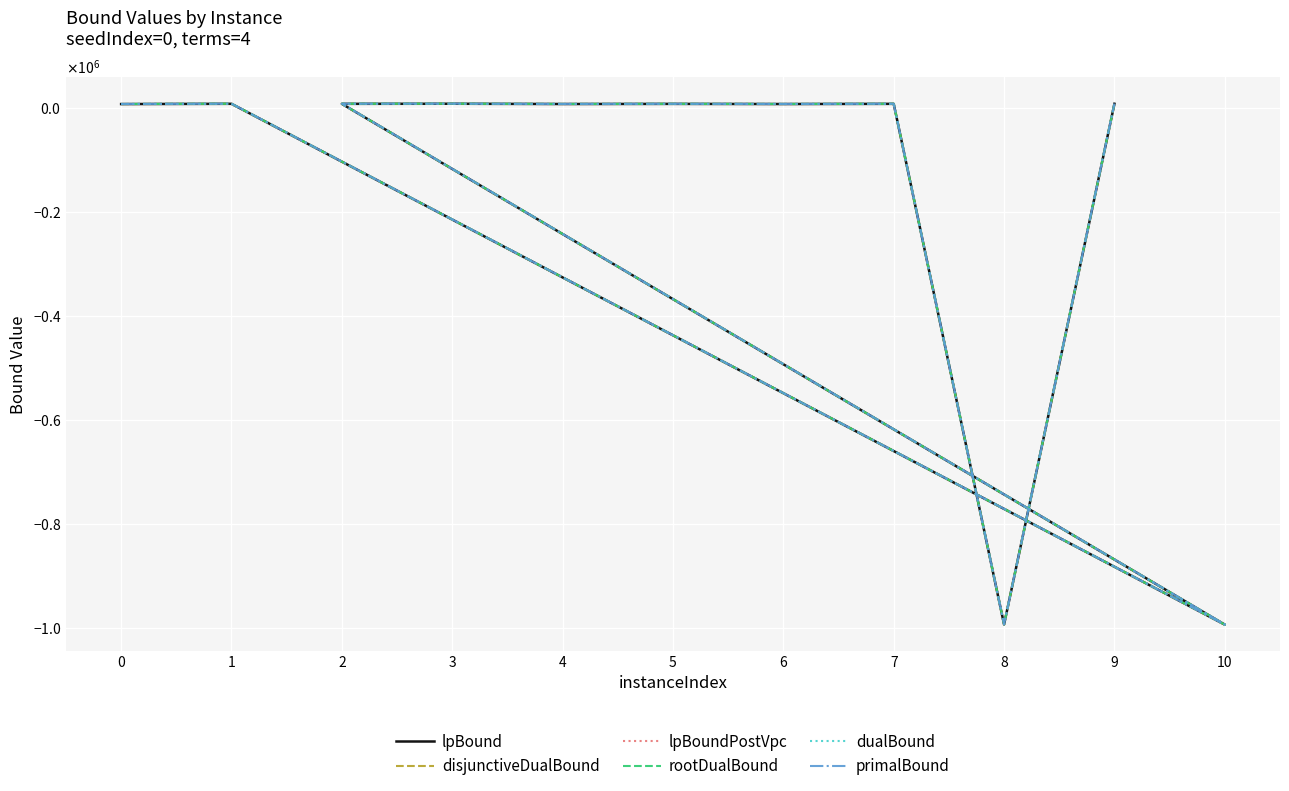

Where does the lpBound series first go above 6955?

1